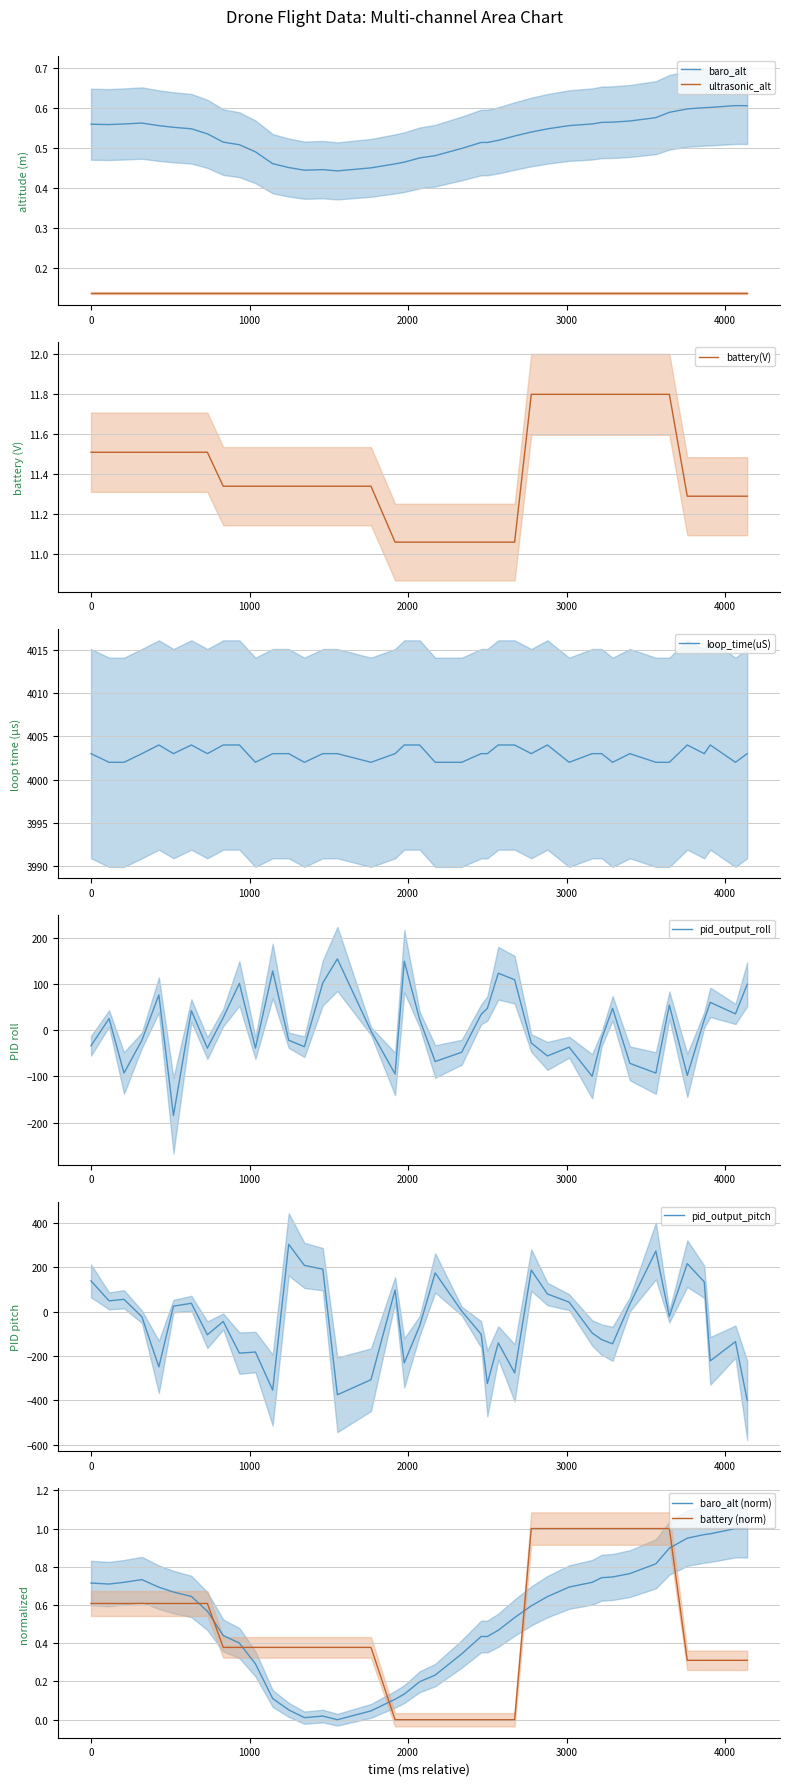

True or false: baro_alt and ultrasonic_alt intersect in this chart.

False